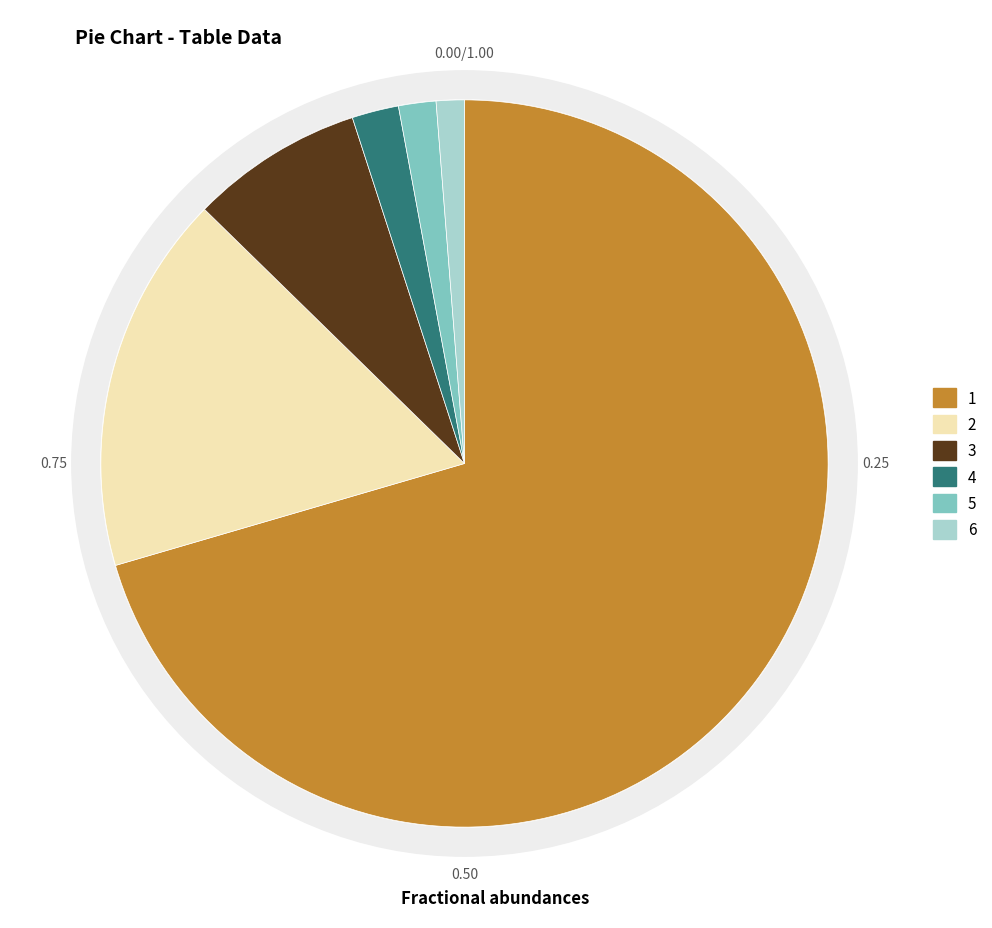

Does any single category account for the majority?

Yes